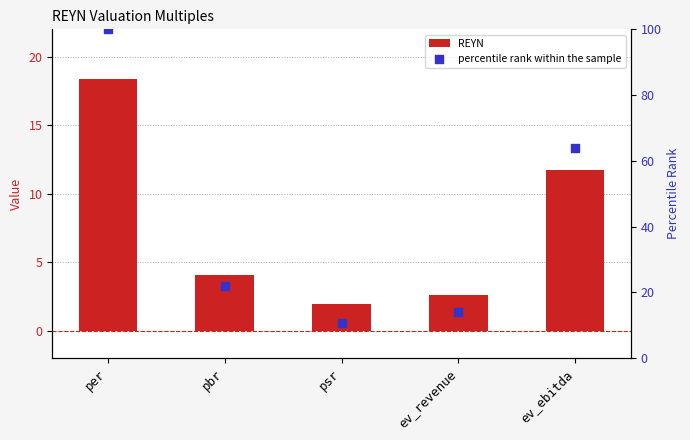

What are all the series names shown in the legend?

REYN, percentile rank within the sample